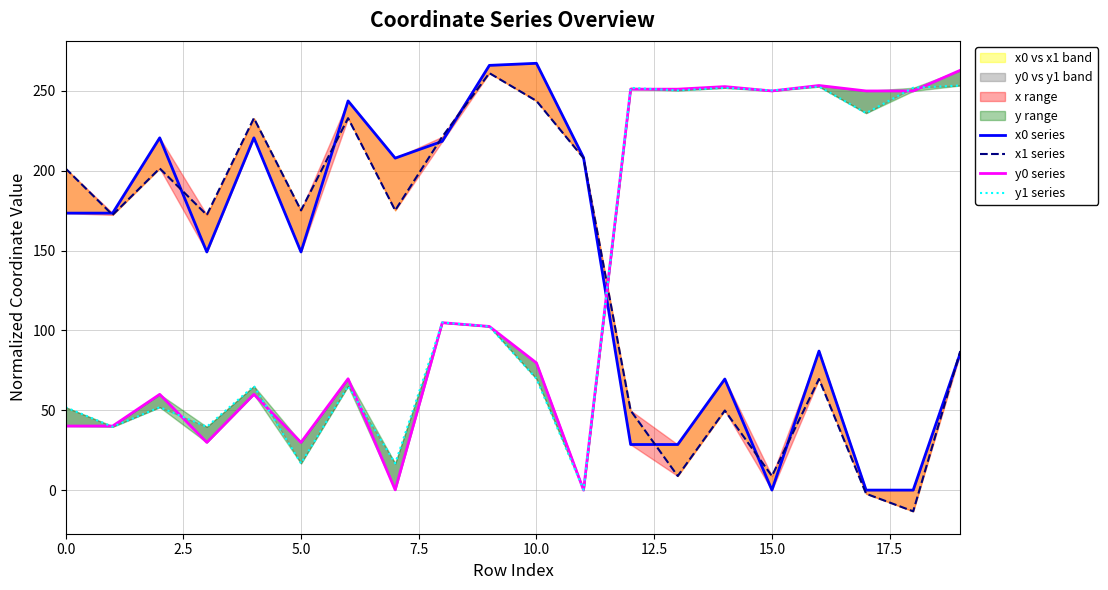

How many interior local valleys does the y0 series series have?

5